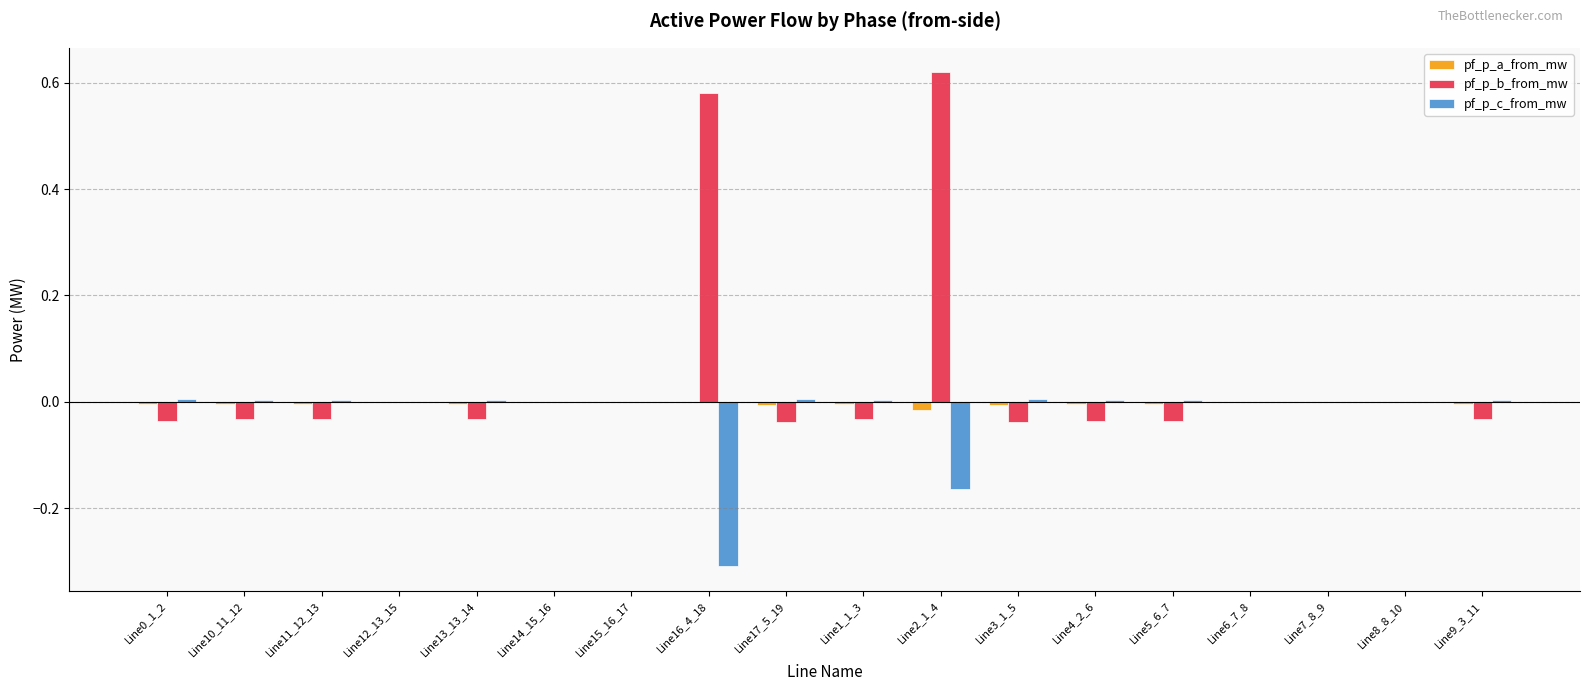

Is it true that pf_p_c_from_mw equals -0.0 at Line7_8_9?

True